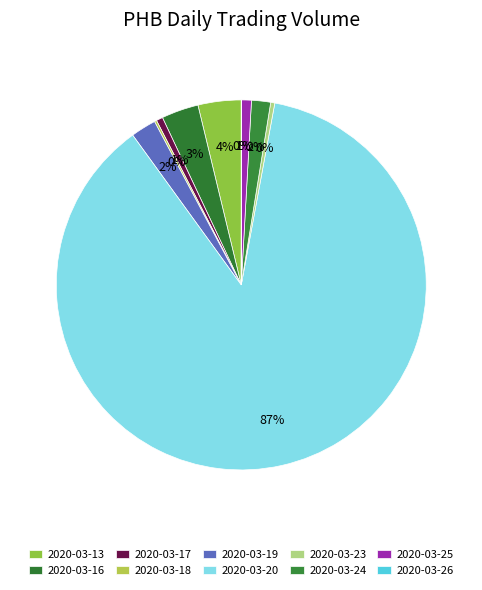

Is the sum of 2020-03-23 and 2020-03-13 greater than half?

No